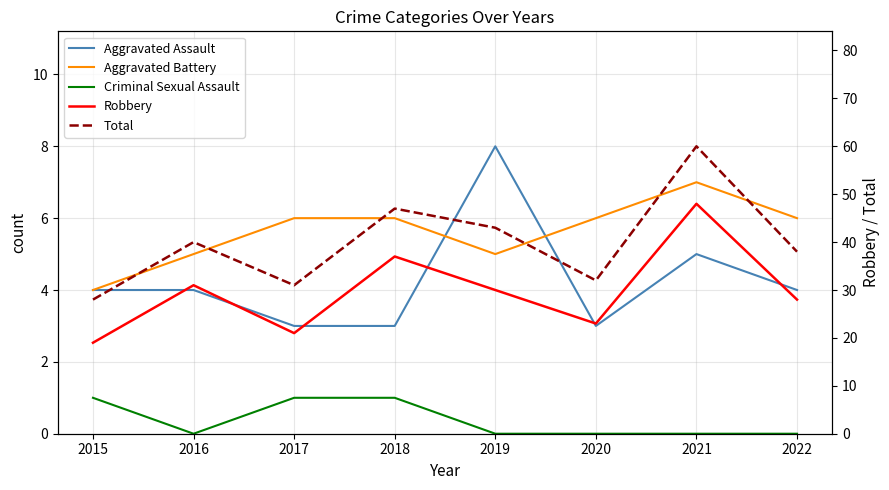

What are all the series names shown in the legend?

Aggravated Assault, Aggravated Battery, Criminal Sexual Assault, Robbery, Total